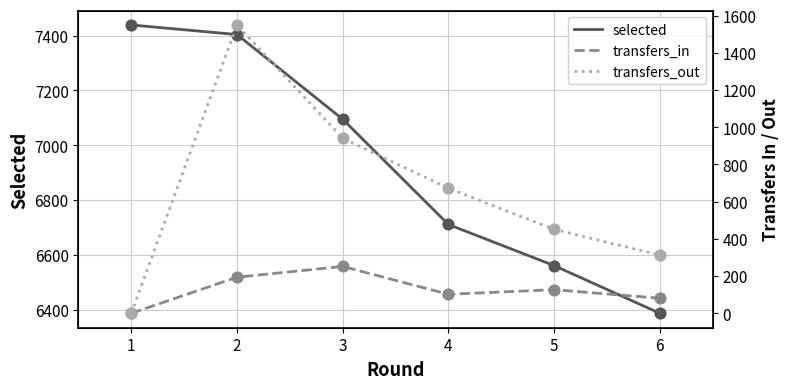

Which series has the largest Y range (max minus min)?

transfers_out